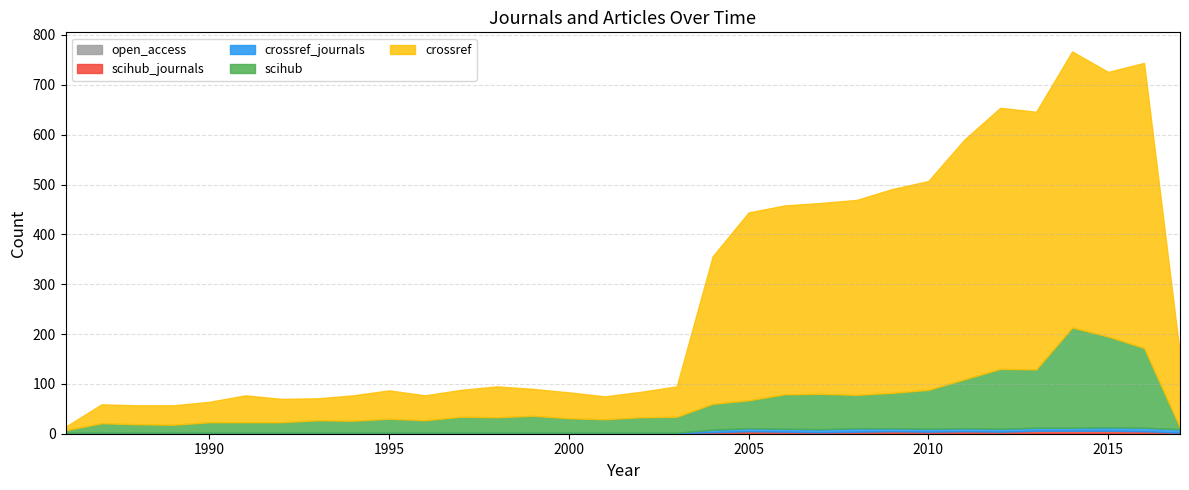

What is the maximum value for crossref_journals?

7